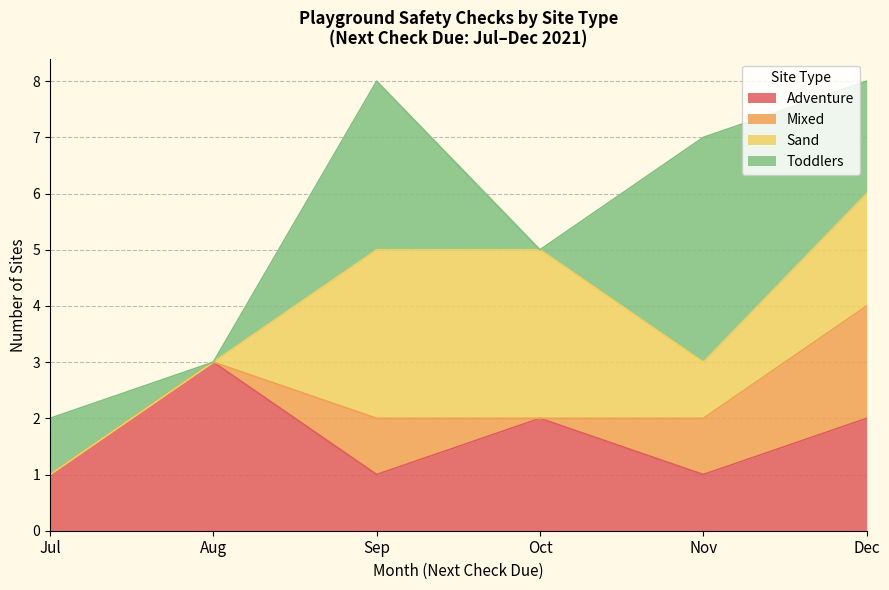

Reading left to right, extract all data points from this chart.

Adventure: 1	3	1	2	1	2
Mixed: 0	0	1	0	1	2
Sand: 0	0	3	3	1	2
Toddlers: 1	0	3	0	4	2